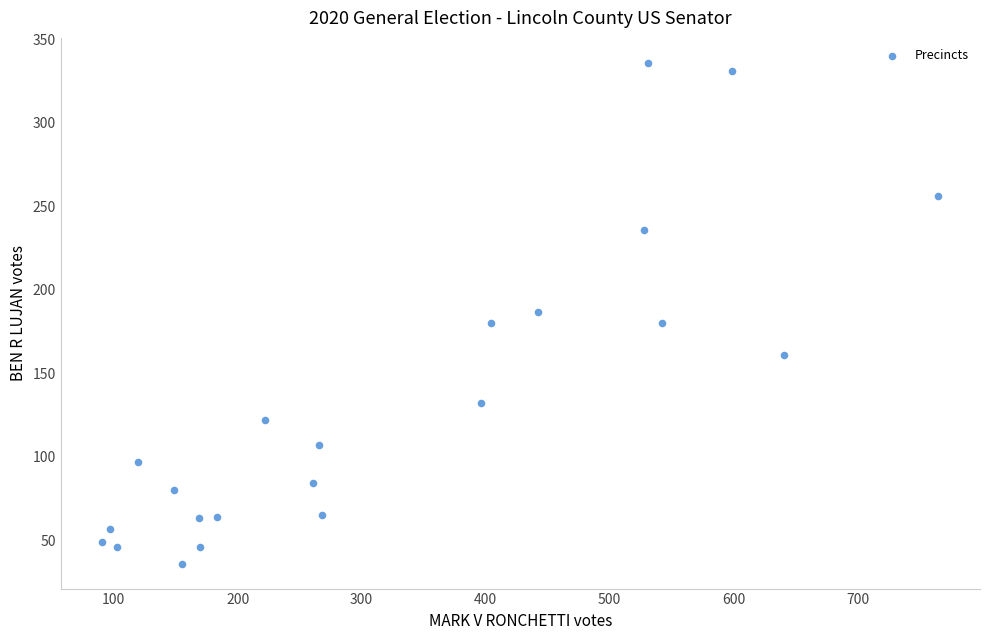

What is the range of X values (max minus min)?

674